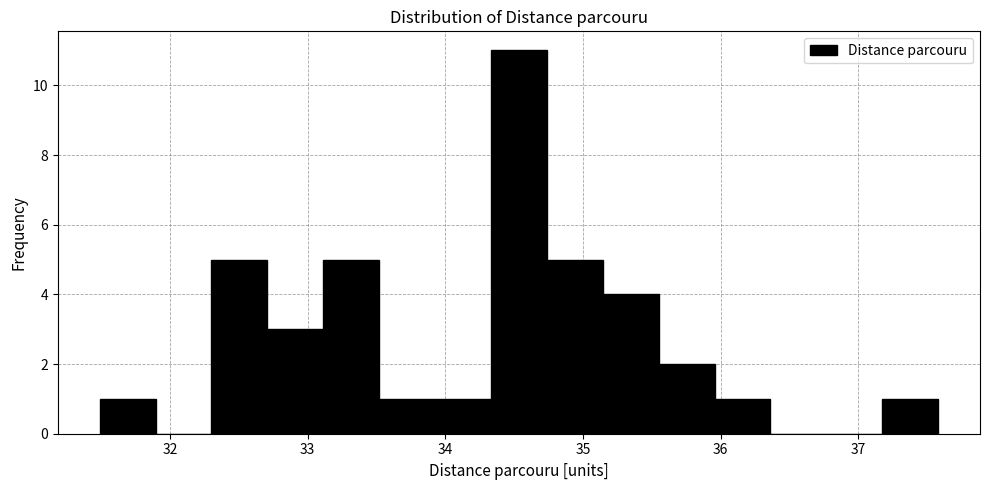

Over which range of the x-axis is the bar tallest?

34.3 to 34.7